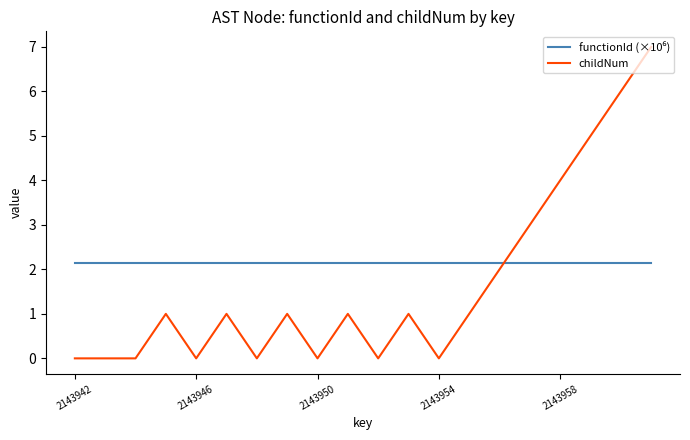

What is the maximum value shown in the chart?

7.0